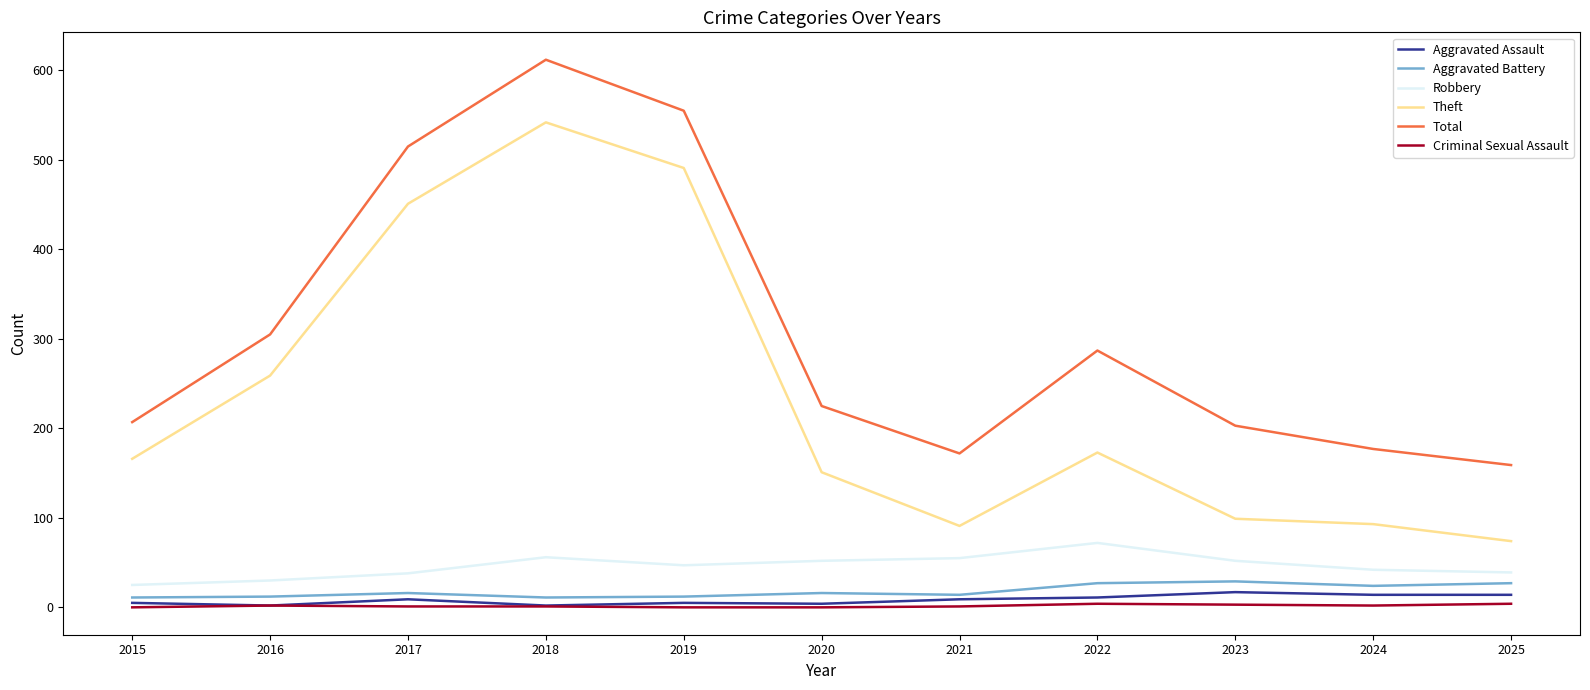

True or false: Aggravated Battery and Theft intersect in this chart.

False